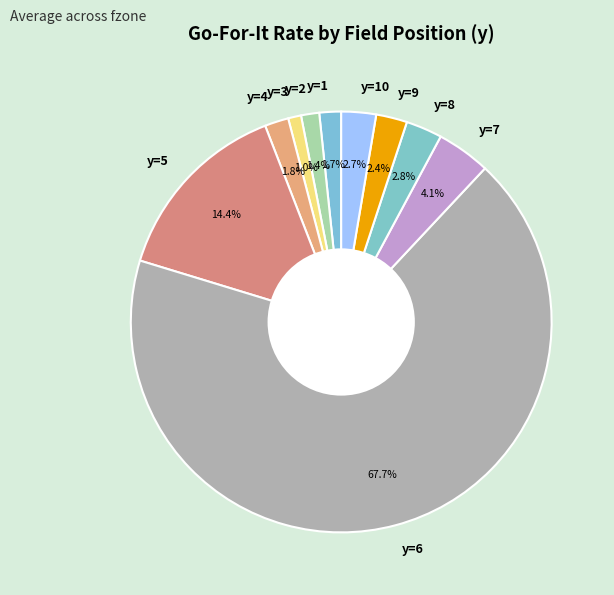

To the nearest percent, what is the average slice percentage?

10%